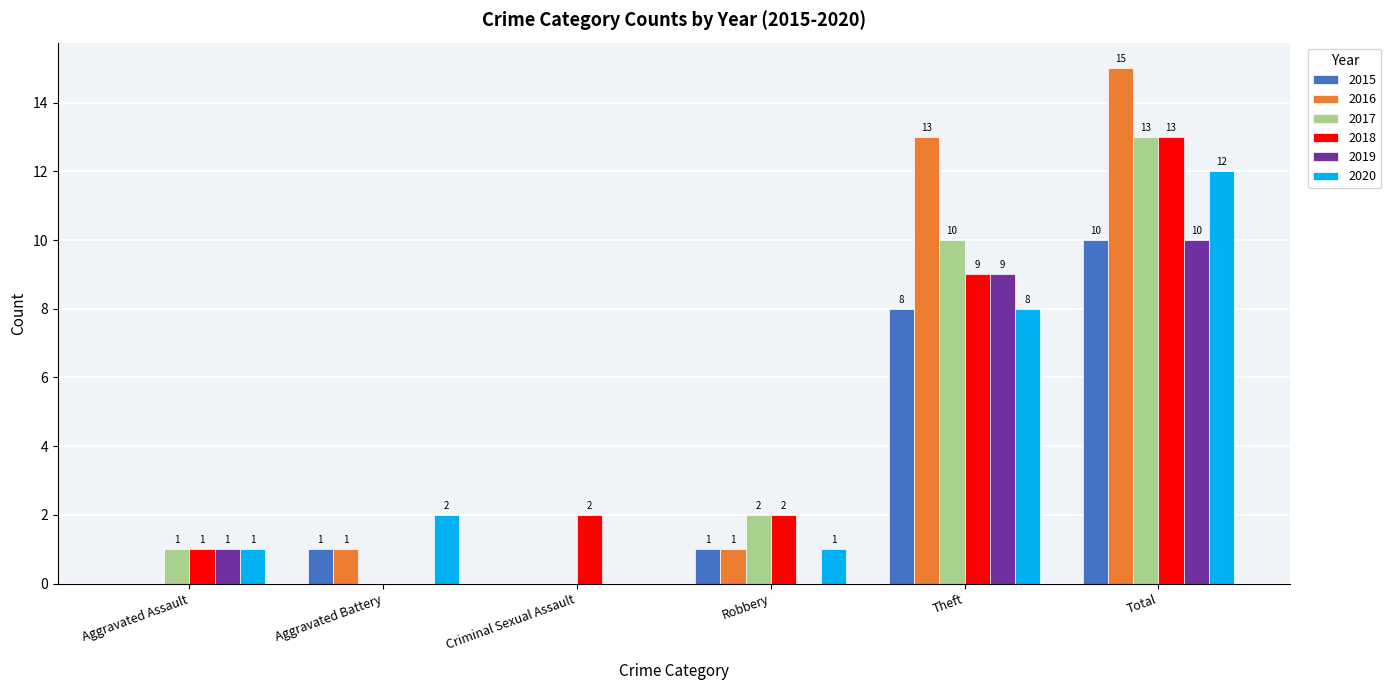

Reading left to right, what are all the values shown in this chart?

2015: Aggravated Assault=0	Aggravated Battery=1	Criminal Sexual Assault=0	Robbery=1	Theft=8	Total=10
2016: Aggravated Assault=0	Aggravated Battery=1	Criminal Sexual Assault=0	Robbery=1	Theft=13	Total=15
2017: Aggravated Assault=1	Aggravated Battery=0	Criminal Sexual Assault=0	Robbery=2	Theft=10	Total=13
2018: Aggravated Assault=1	Aggravated Battery=0	Criminal Sexual Assault=2	Robbery=2	Theft=9	Total=13
2019: Aggravated Assault=1	Aggravated Battery=0	Criminal Sexual Assault=0	Robbery=0	Theft=9	Total=10
2020: Aggravated Assault=1	Aggravated Battery=2	Criminal Sexual Assault=0	Robbery=1	Theft=8	Total=12